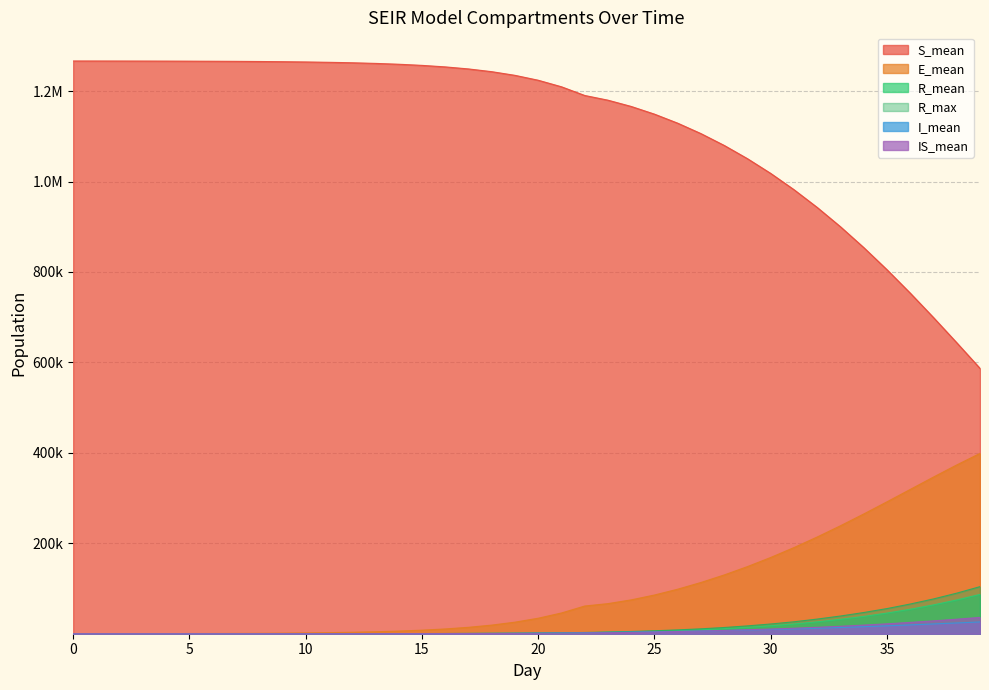

Which series has the largest total across all categories?

S_mean